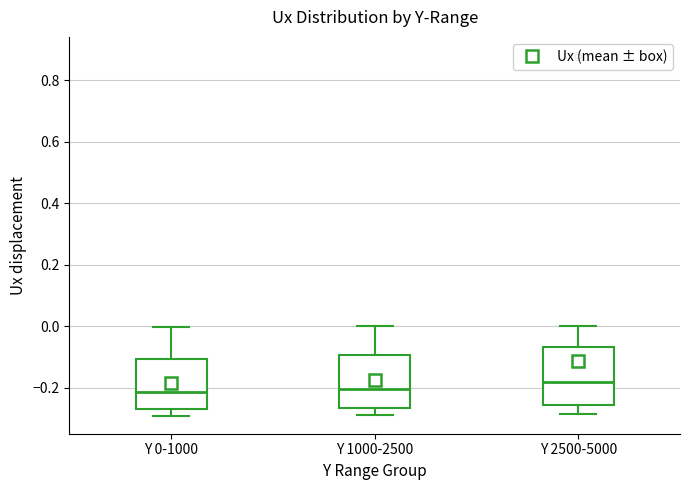

Where is the lower edge of the box for Y 2500-5000 on the y-axis? The values are not printed on the chart, so give them approximately, as read against the axis.

-0.26